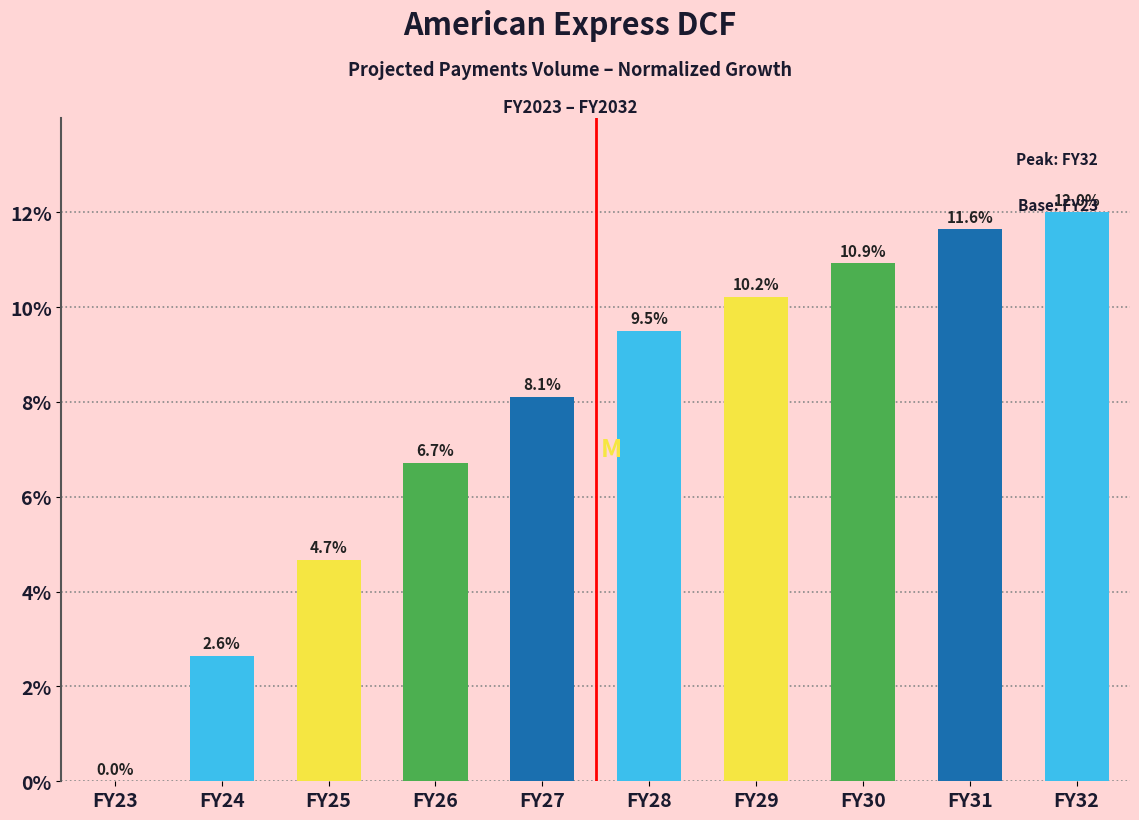

What is the ratio of the value at FY29 to the value at FY28?

1.1